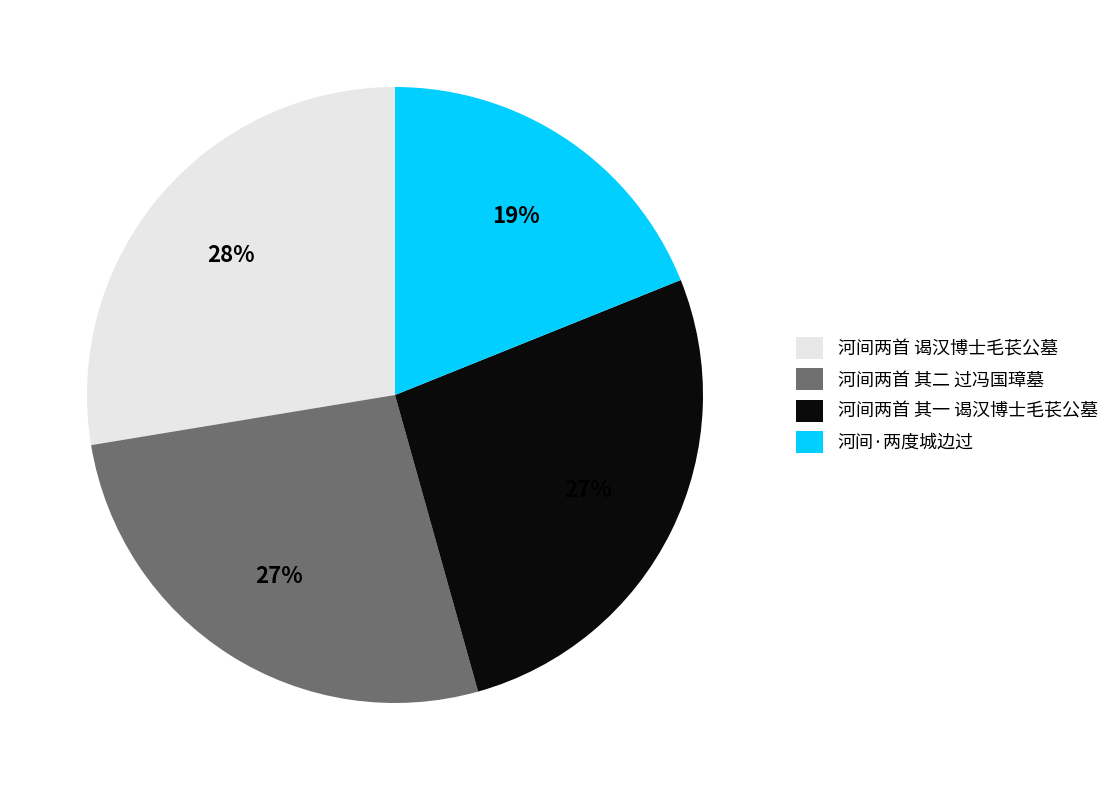

Which has a higher value, 河间两首 谒汉博士毛苌公墓 or 河间两首 其一 谒汉博士毛苌公墓?

河间两首 谒汉博士毛苌公墓